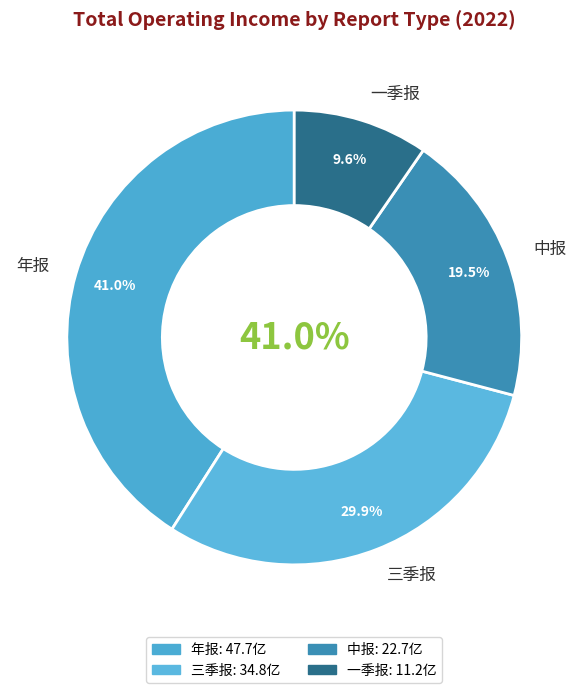

The 三季报 slice represents 30% of the pie. True or false?

True